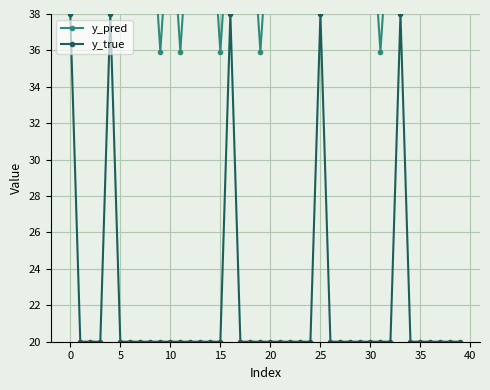

What is the highest value of the y_true series?

38